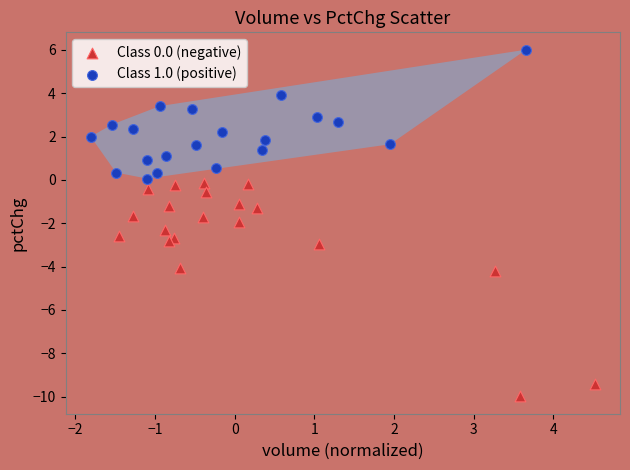

Which series reaches the minimum Y coordinate?

Class 0.0 (negative)